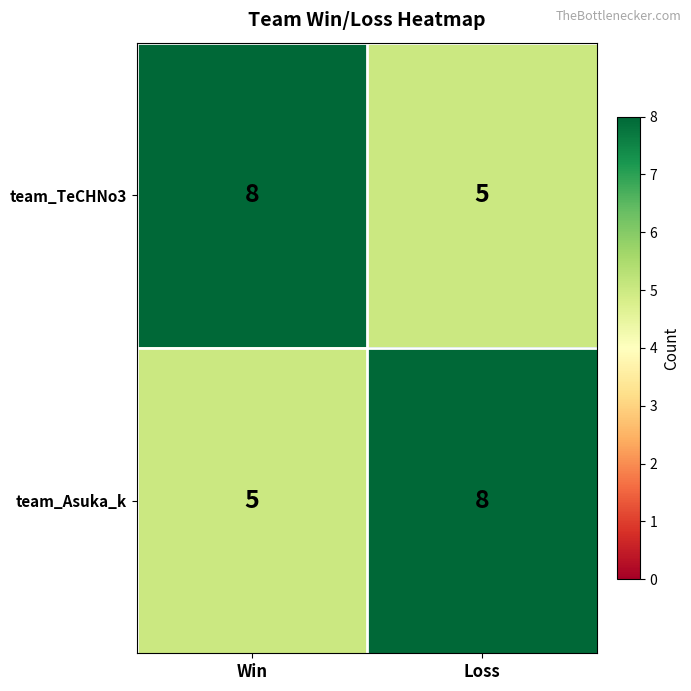

What is the total value across all series at Loss?

13